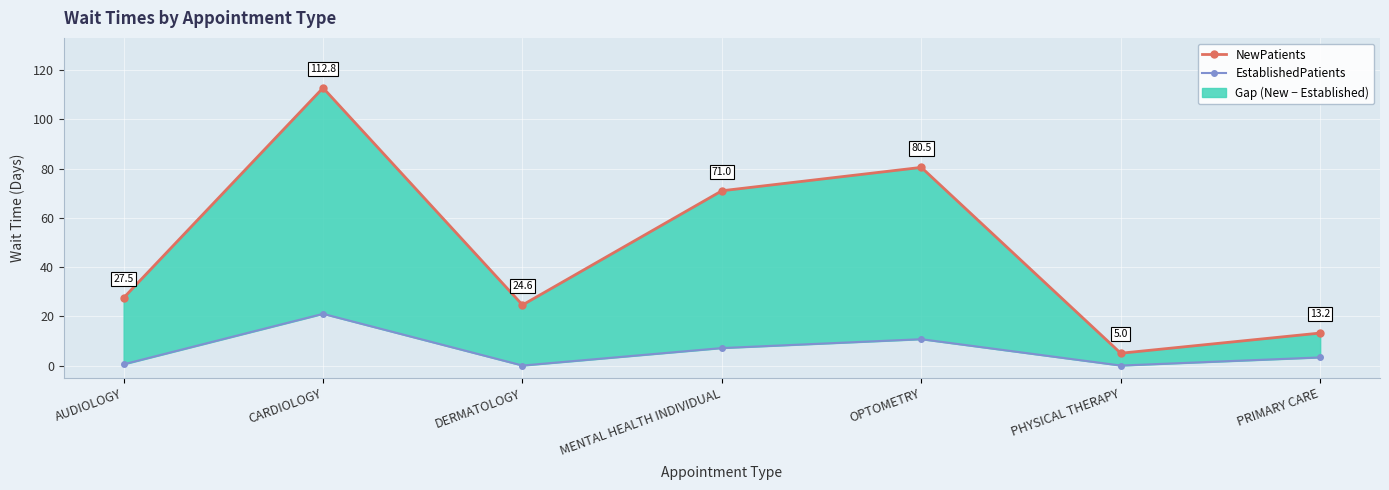

Reading left to right, what are all the values shown in this chart?

NewPatients: AUDIOLOGY=27.5	CARDIOLOGY=112.8	DERMATOLOGY=24.6	MENTAL HEALTH INDIVIDUAL=71.0	OPTOMETRY=80.5	PHYSICAL THERAPY=5.0	PRIMARY CARE=13.2
EstablishedPatients: AUDIOLOGY=0.5	CARDIOLOGY=21.0	DERMATOLOGY=0.0	MENTAL HEALTH INDIVIDUAL=7.1	OPTOMETRY=10.7	PHYSICAL THERAPY=0.0	PRIMARY CARE=3.3